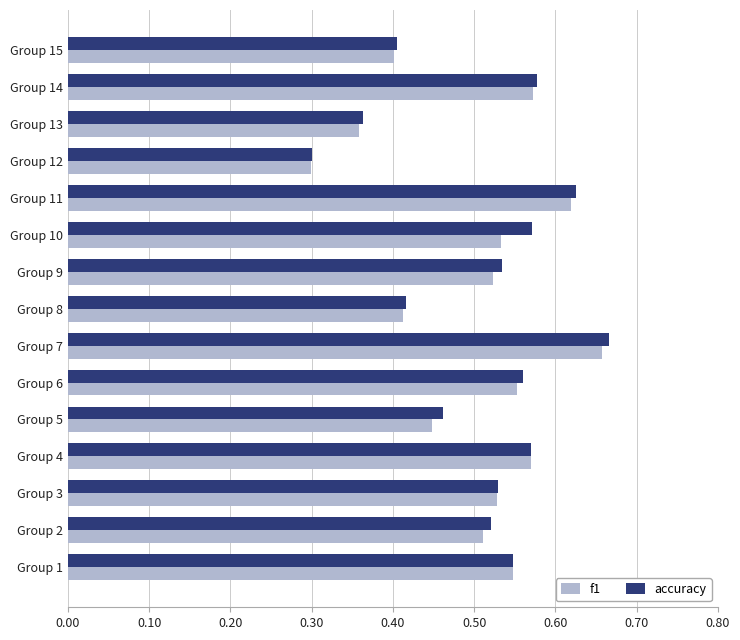

Which category has the highest value across all series?

Group 7